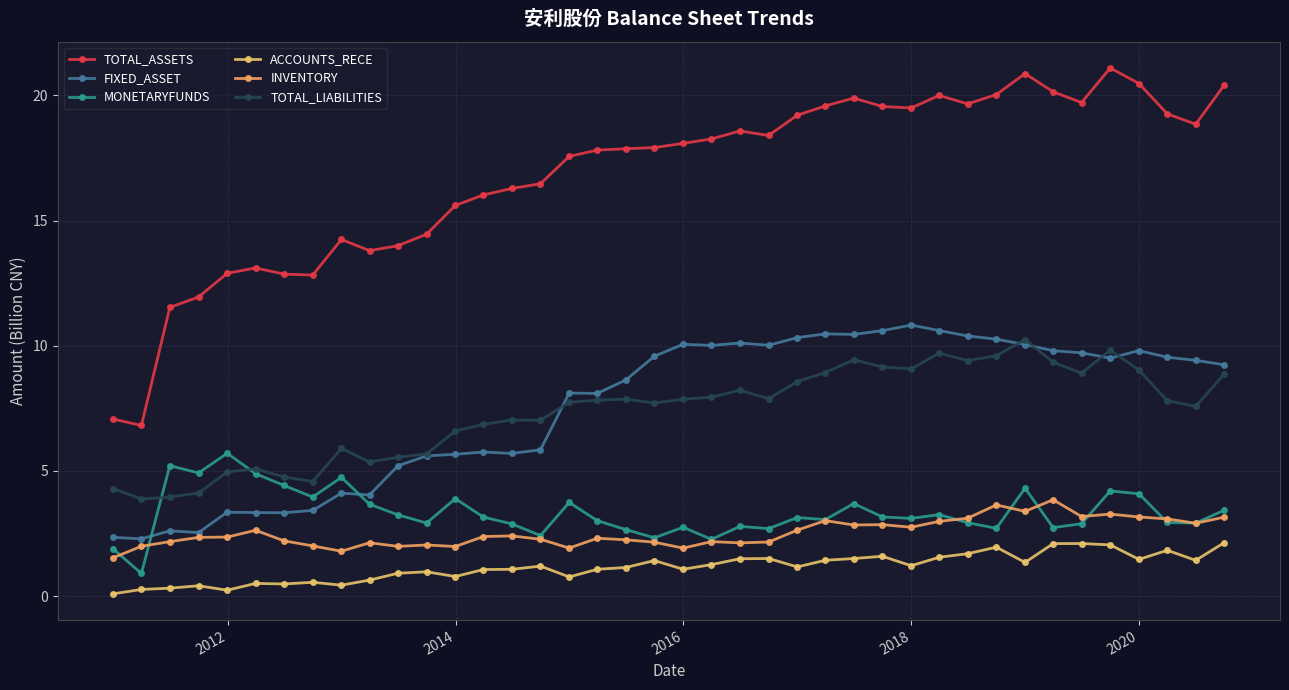

At how many categories does at least one series exceed 13?

33